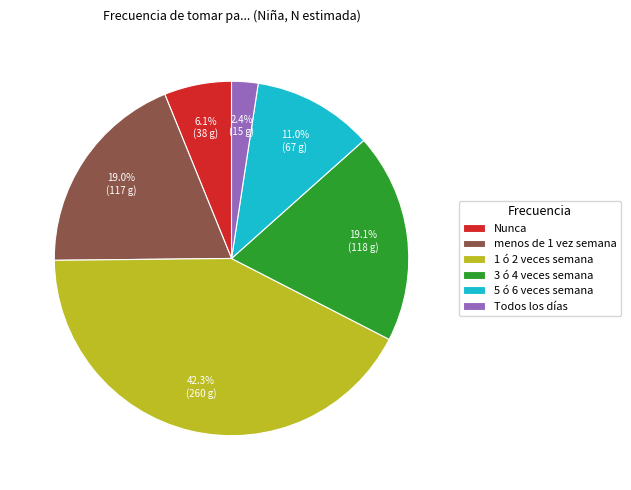

Combined, what portion of the pie is Todos los días and 5 ó 6 veces semana?

13.4%